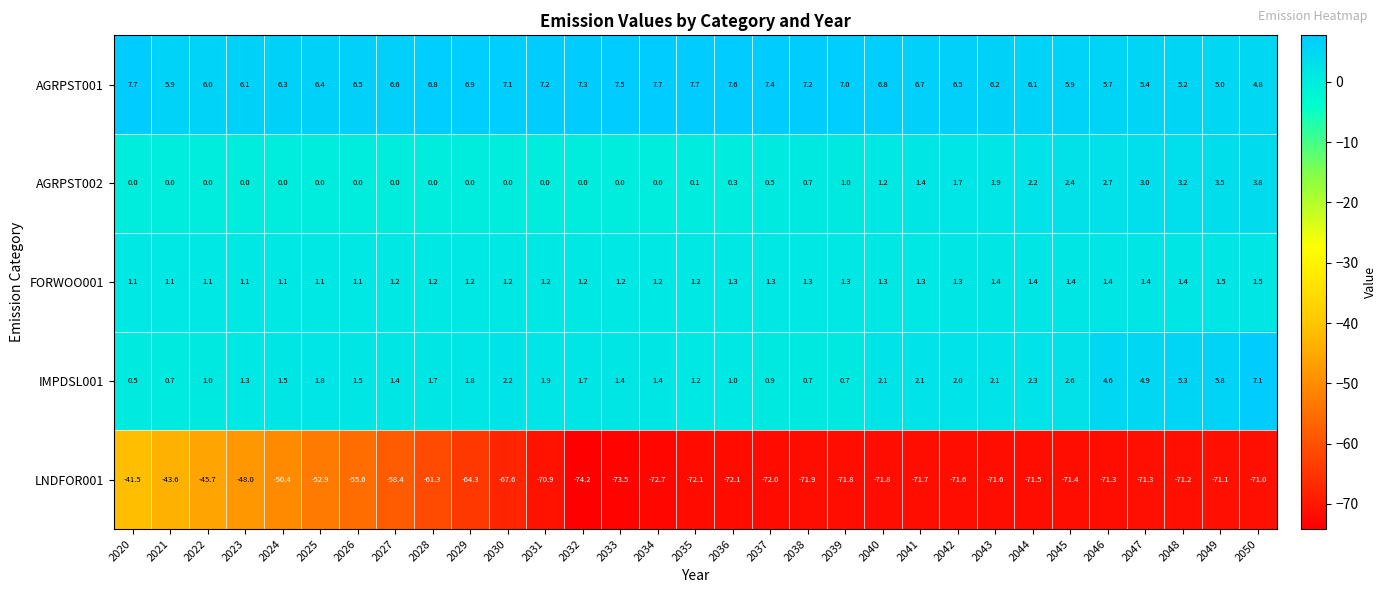

Rank the series by their maximum value, from highest to lowest.

AGRPST001, IMPDSL001, AGRPST002, FORWOO001, LNDFOR001